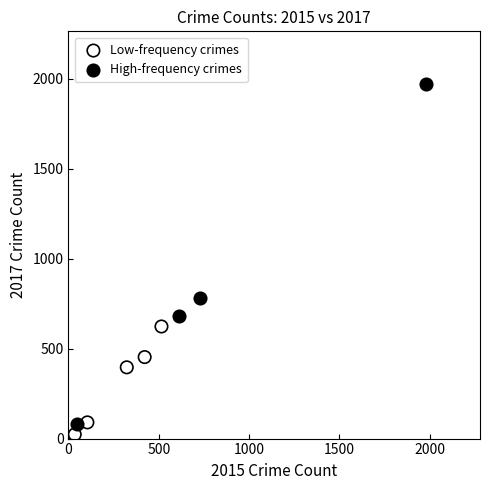

Which series has the widest spread of Y values?

High-frequency crimes